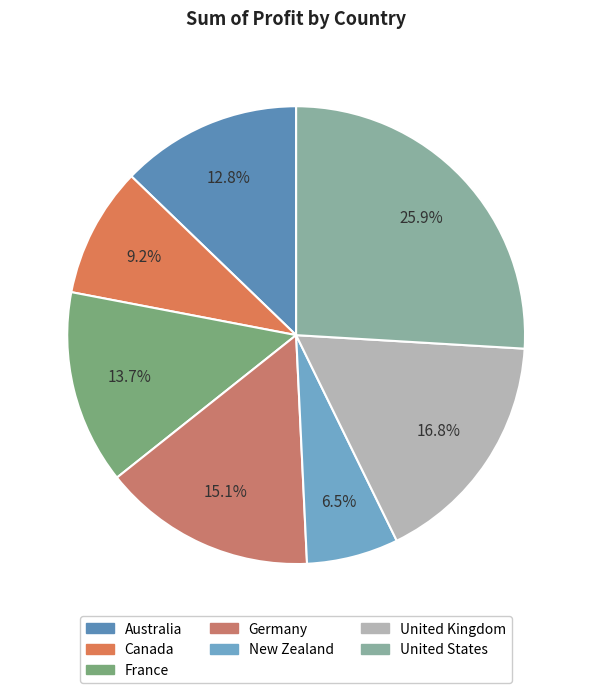

How many slices are in this pie chart?

7